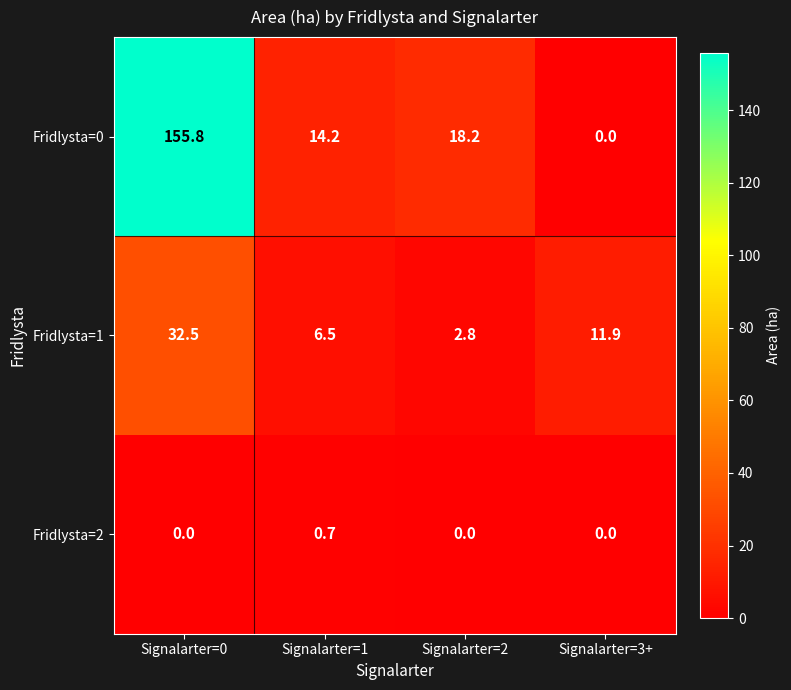

Rank the series by their maximum value, from lowest to highest.

Fridlysta=2, Fridlysta=1, Fridlysta=0